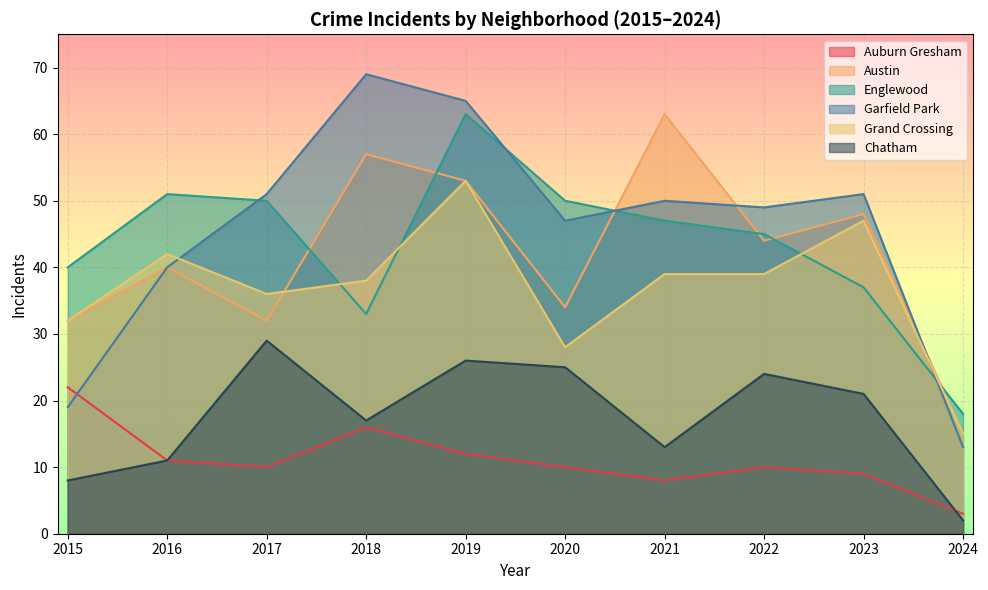

What is the minimum value for Auburn Gresham?

3